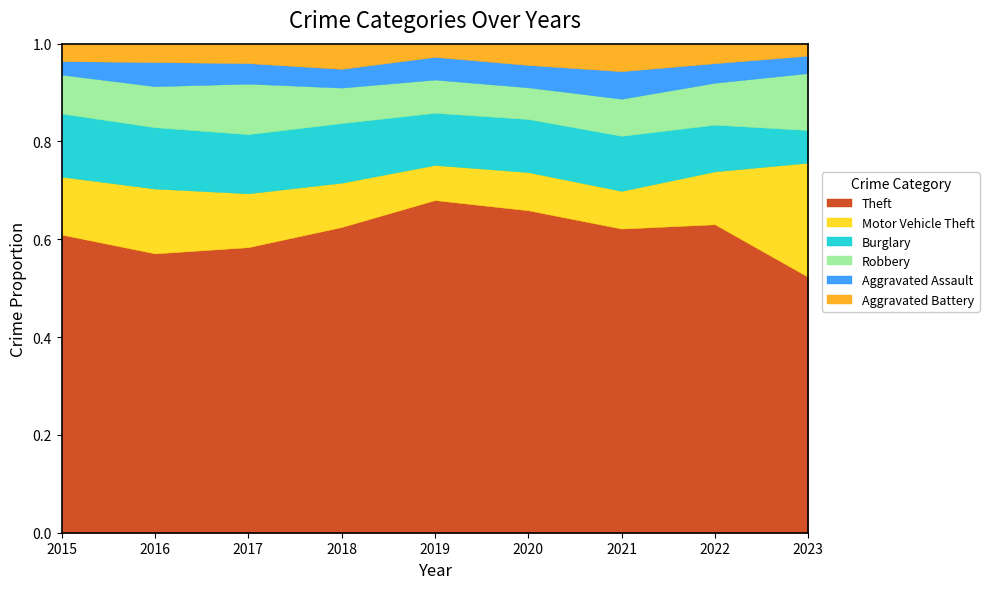

Count the number of categories in the chart.

9